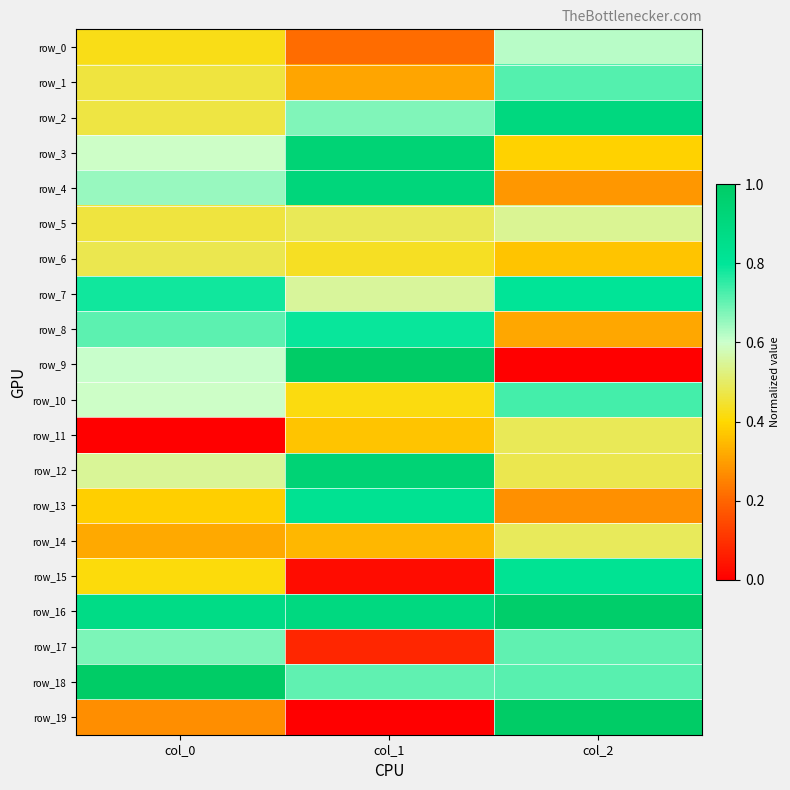

What is the sum of the row_0 values at col_0 and col_2?

1.0